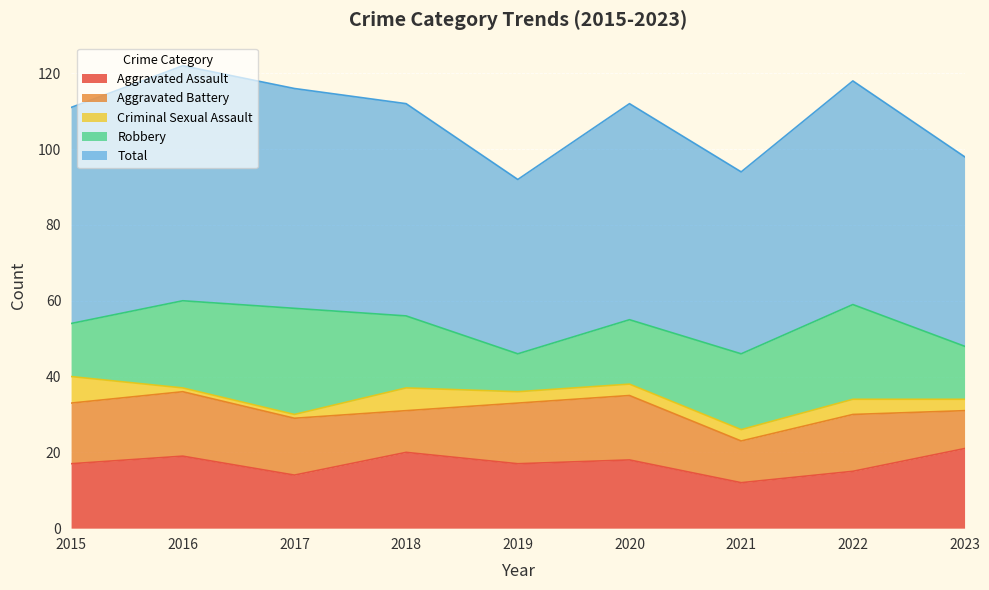

Where does the Aggravated Battery series first go above 15?

2015